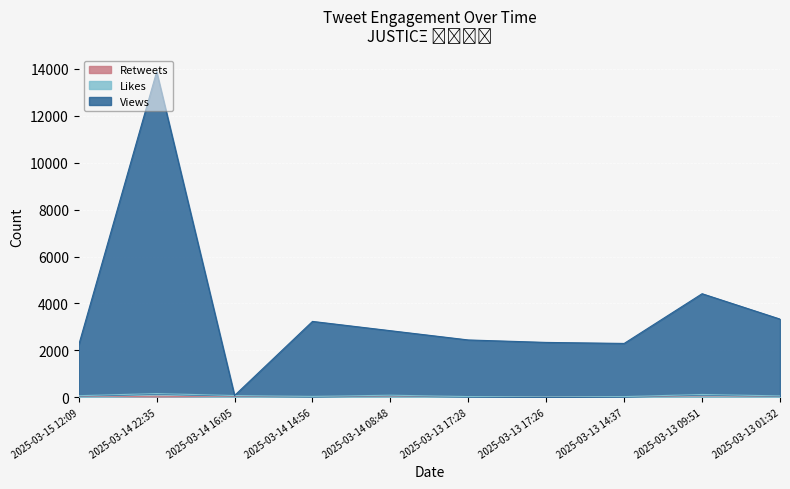

Which series has the largest total across all categories?

Views